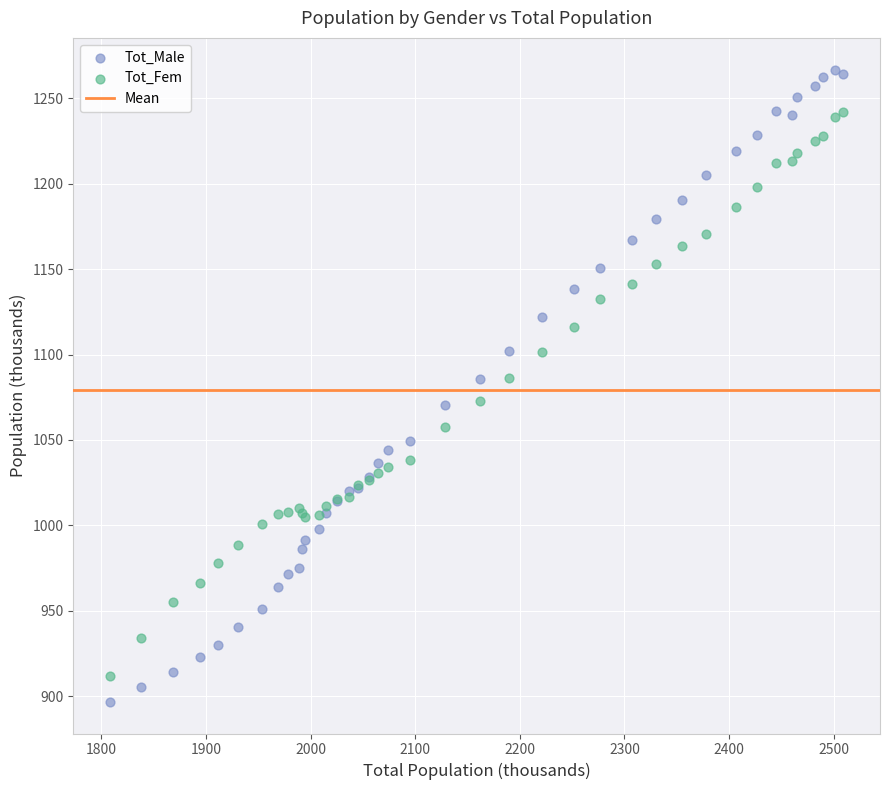

Which series has the largest Y range (max minus min)?

Tot_Male